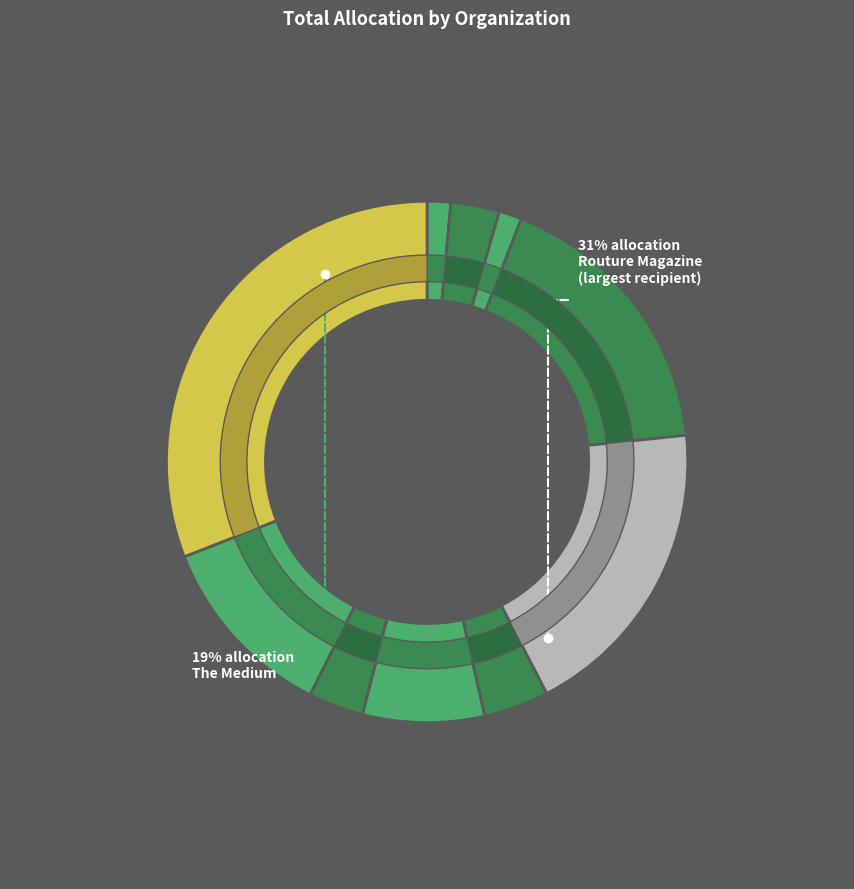

Rank the categories by value from lowest to highest.

The Rutgers Review, The Anthologist, Rutgers Film Productions, Her Campus, The Examiner, Animation and Illustration Club, Creative Expressions, Photography Club, The Medium, Routure Magazine